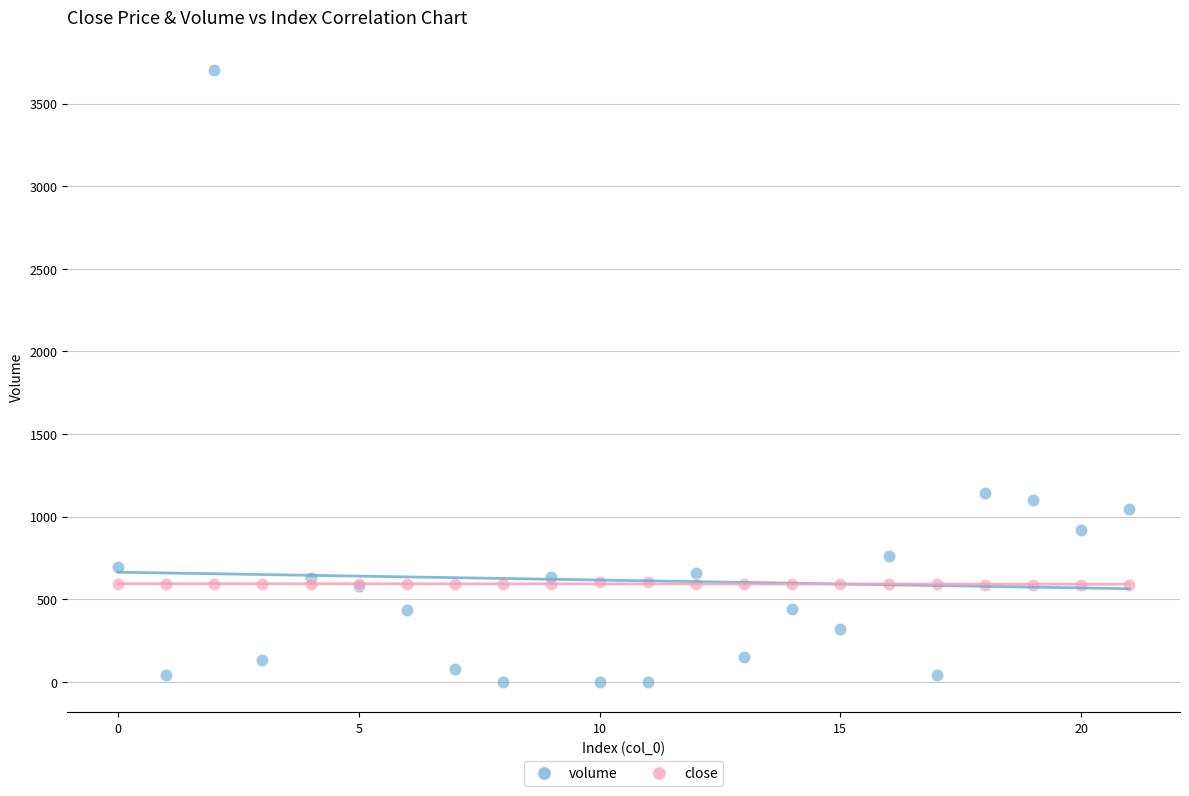

Which series has the largest Y range (max minus min)?

volume